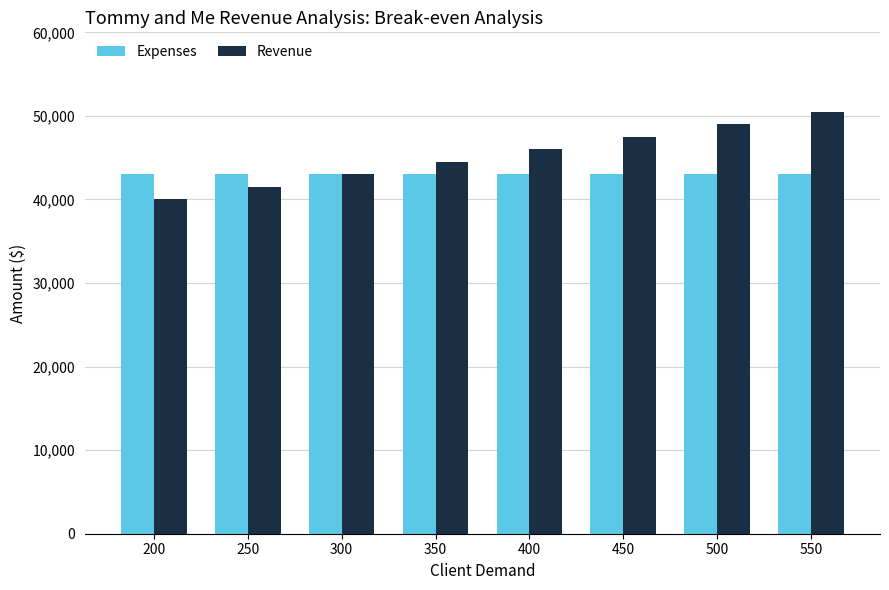

The value of Expenses at 300 is 43087. True or false?

True